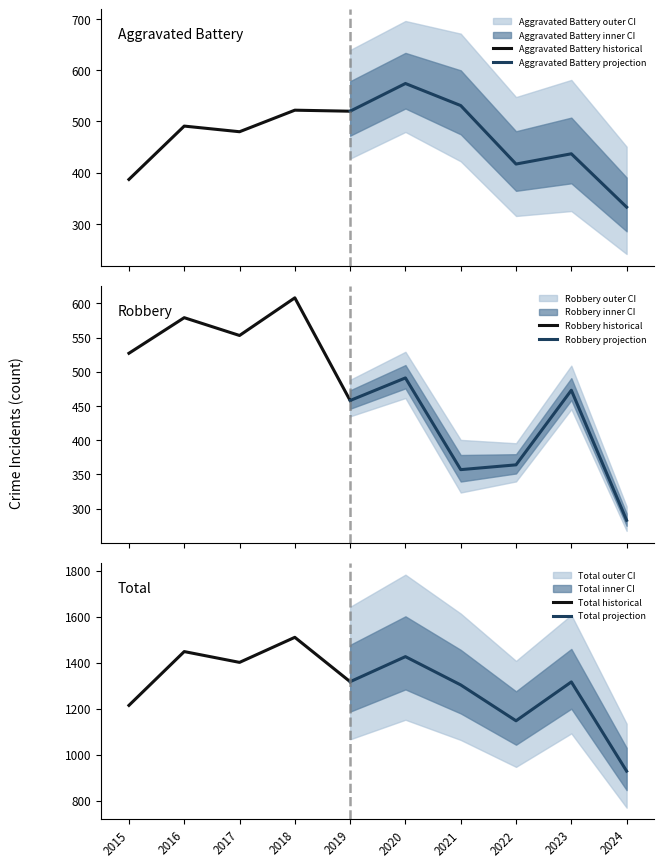

Is it true that Total historical equals 2627 at 2018?

False